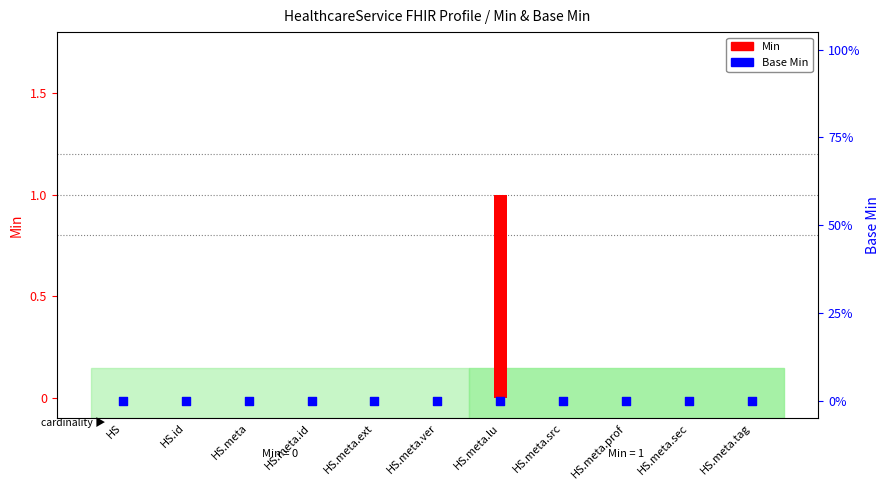

At how many categories does at least one series exceed 0?

1